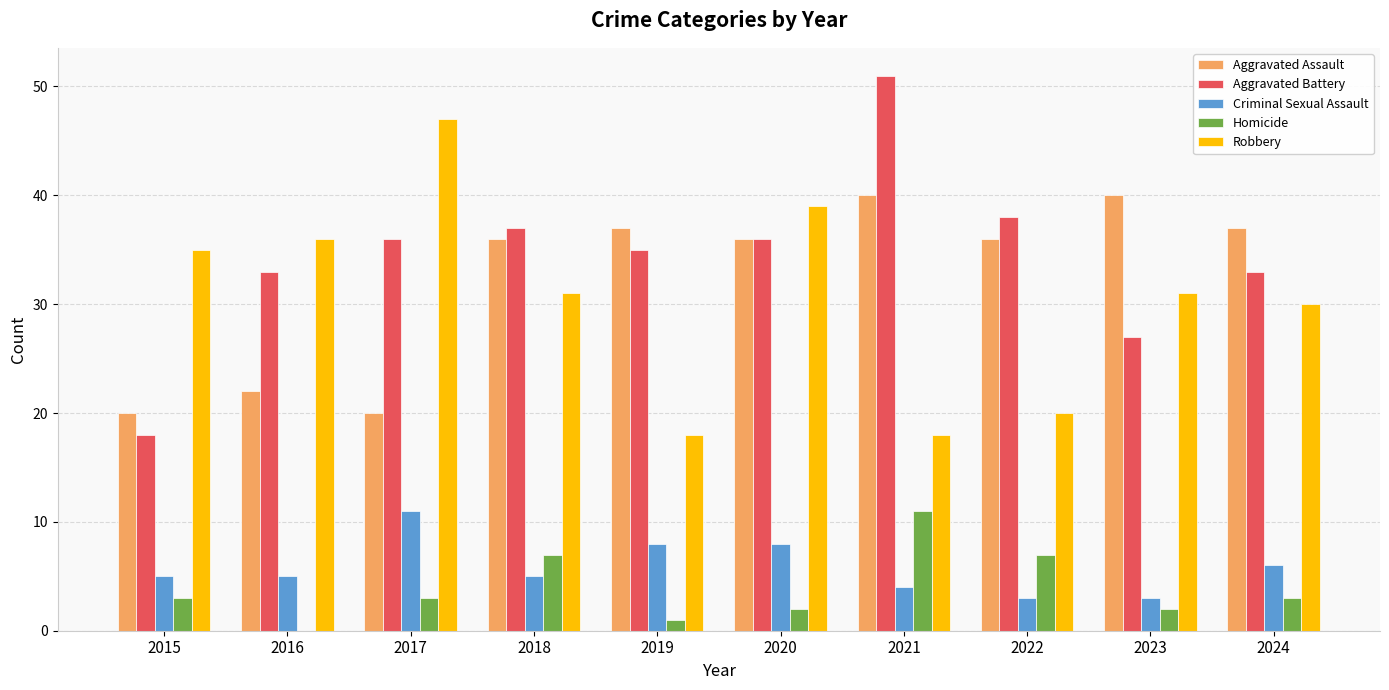

The value of Robbery at 2022 is 4. True or false?

False